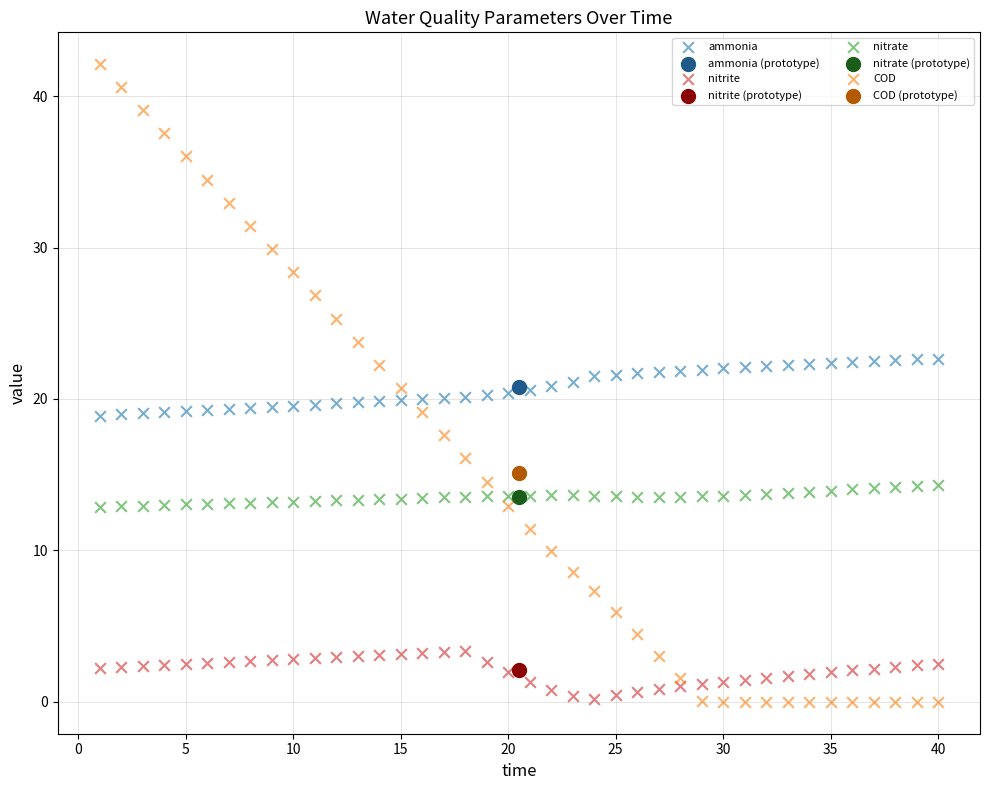

What are all the series names shown in the legend?

ammonia, ammonia (prototype), nitrite, nitrite (prototype), nitrate, nitrate (prototype), COD, COD (prototype)